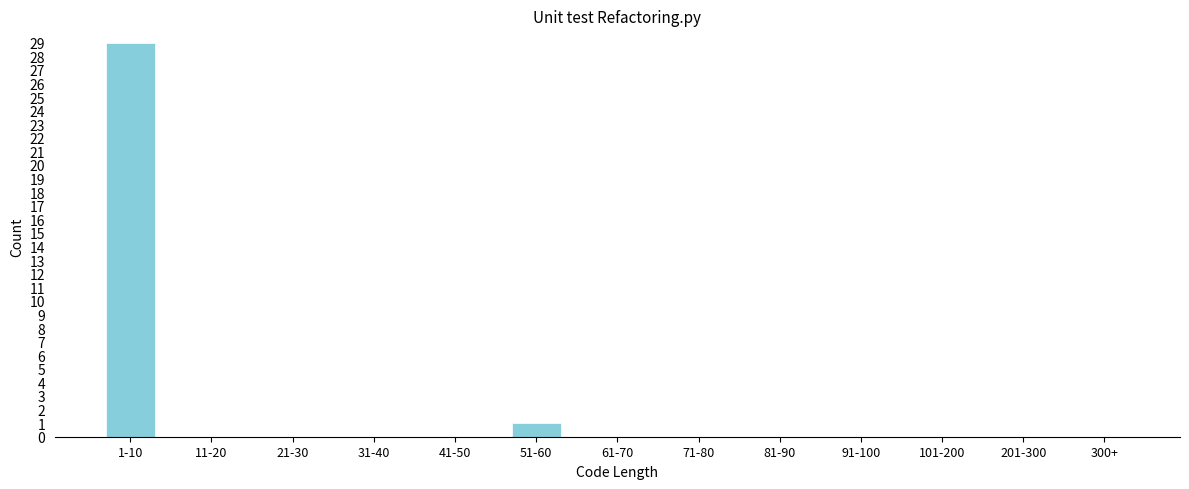

Reading right to left, list all the values displayed in this chart.

300+=0	201-300=0	101-200=0	91-100=0	81-90=0	71-80=0	61-70=0	51-60=1	41-50=0	31-40=0	21-30=0	11-20=0	1-10=29